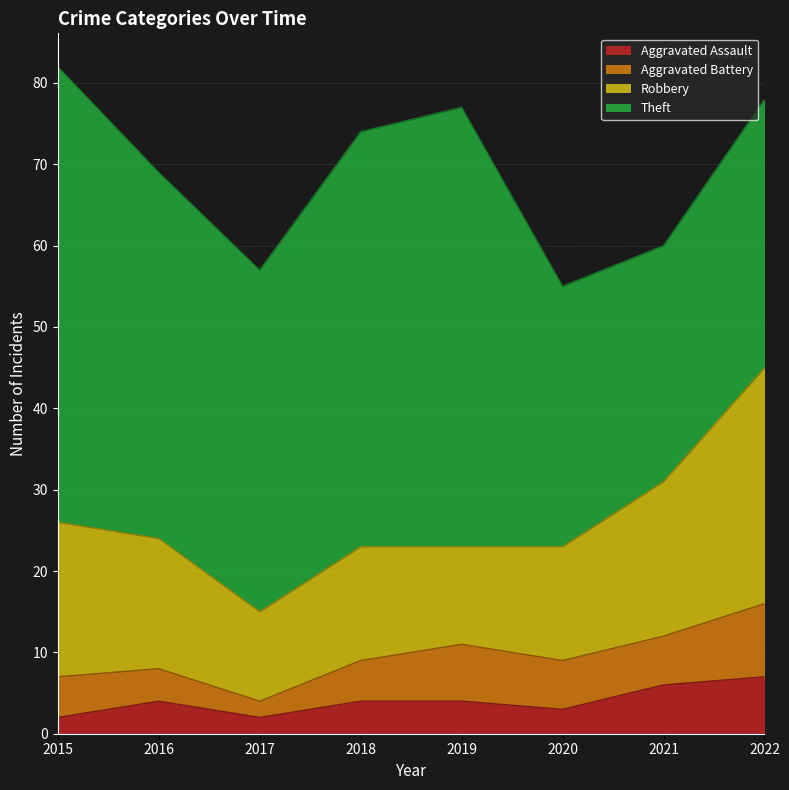

What is the approximate value of Robbery at 2019, to the nearest 10?

10